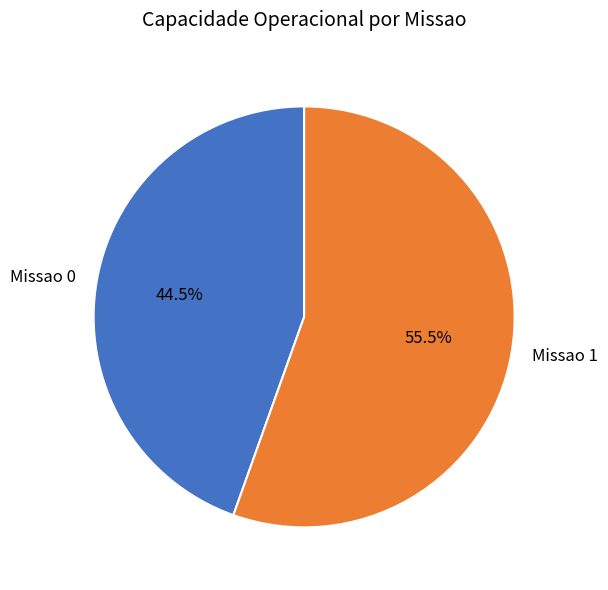

What is the majority slice?

Missao 1